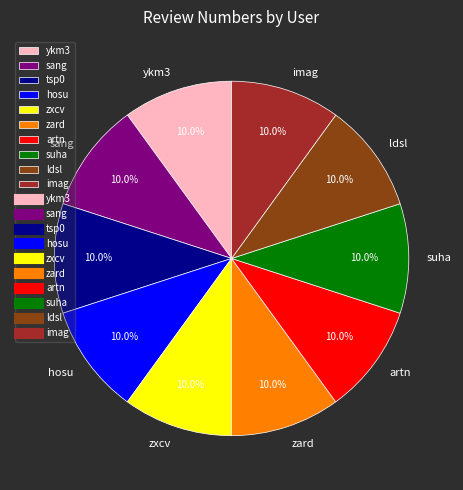

Does zxcv account for over 50% of the chart?

No